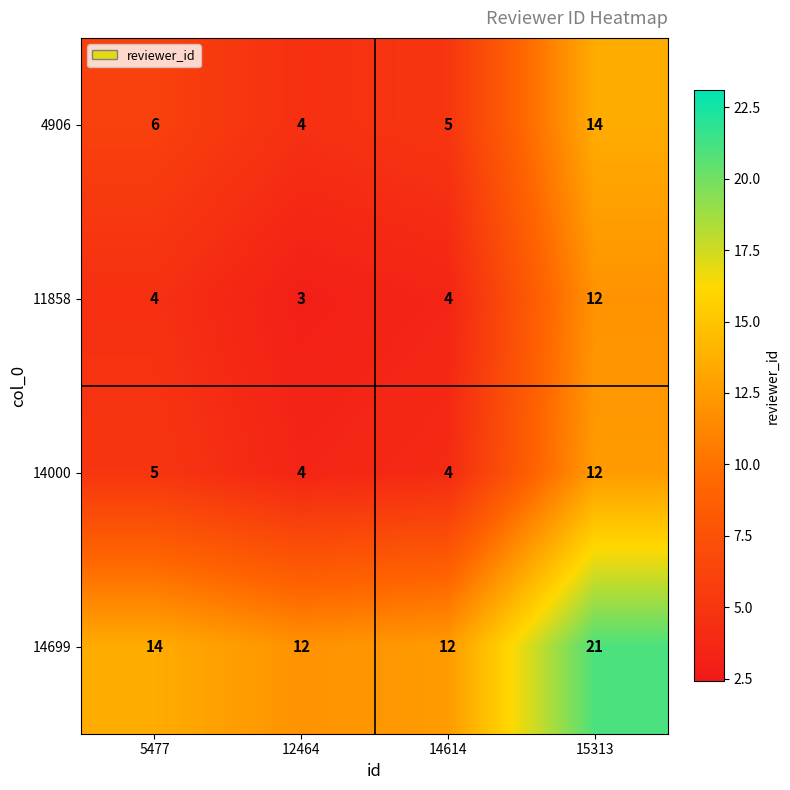

The 14000 series shows 12 at 15313. True or false?

True